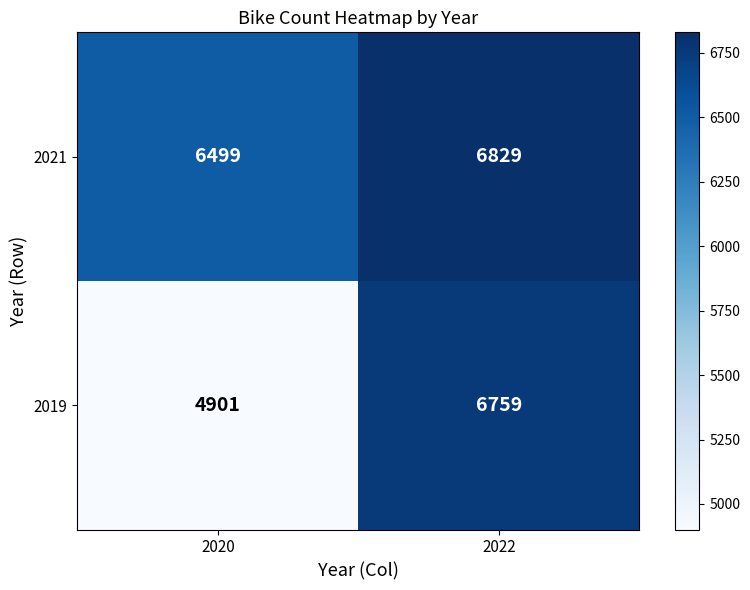

Where is 2021 nearest to the value 6664?

2020